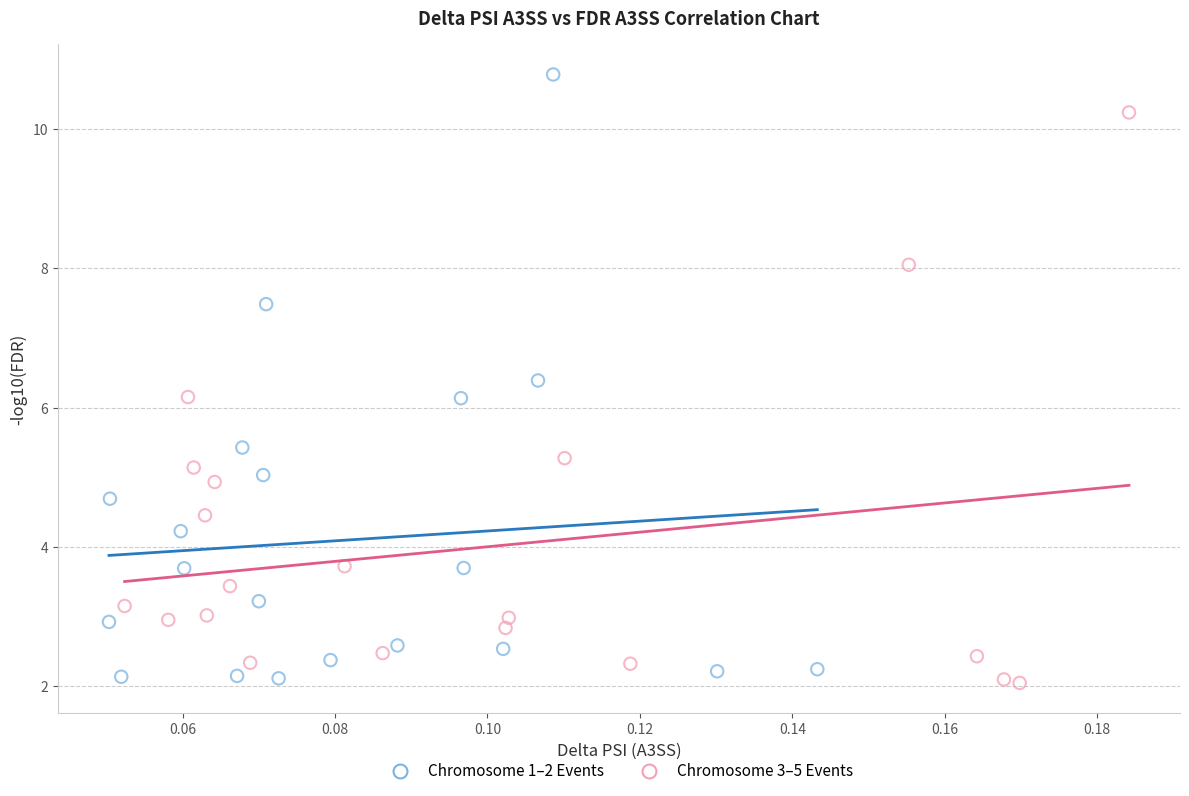

Which series contains the highest Y value?

Chromosome 1–2 Events